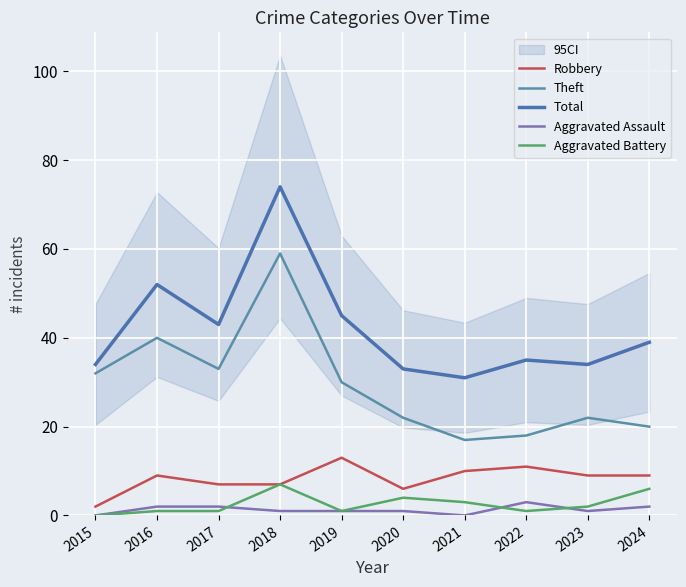

What is the value of the Total point at the 9th from the left?

34